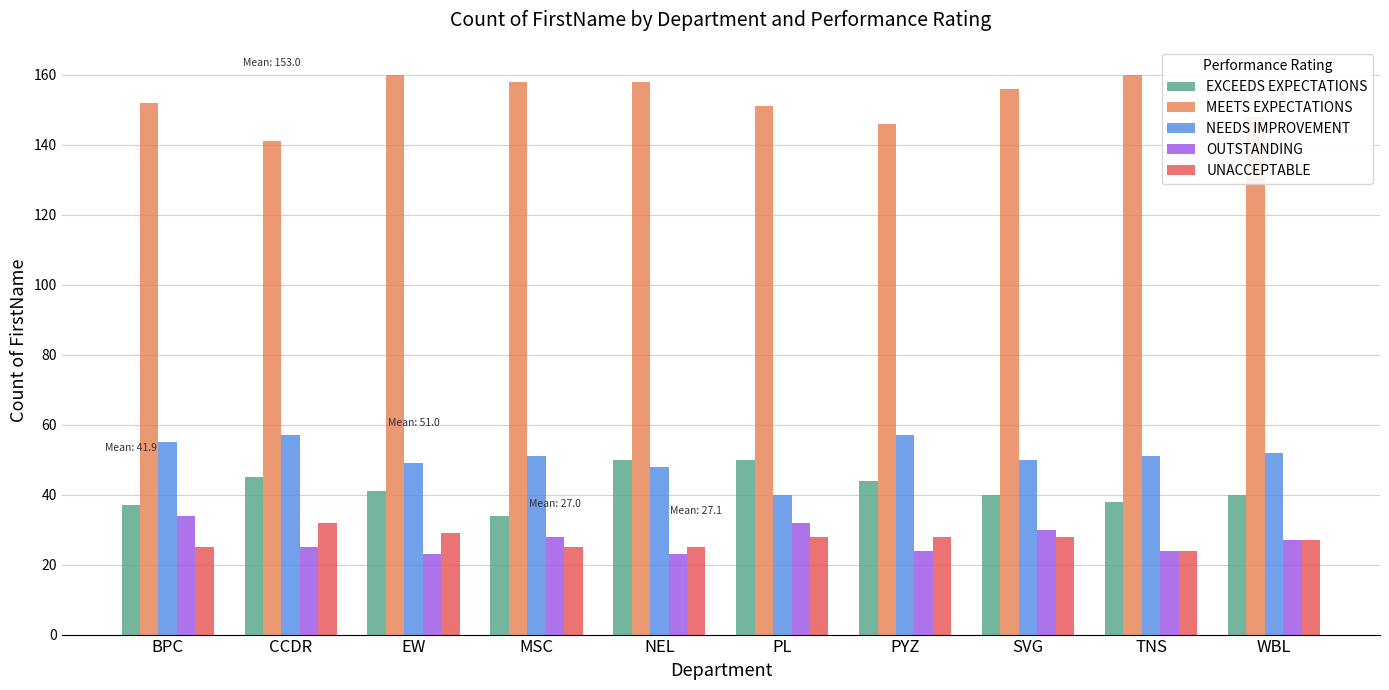

Reading left to right, transcribe all the data shown in this chart.

EXCEEDS EXPECTATIONS: 37	45	41	34	50	50	44	40	38	40
MEETS EXPECTATIONS: 152	141	160	158	158	151	146	156	160	148
NEEDS IMPROVEMENT: 55	57	49	51	48	40	57	50	51	52
OUTSTANDING: 34	25	23	28	23	32	24	30	24	27
UNACCEPTABLE: 25	32	29	25	25	28	28	28	24	27